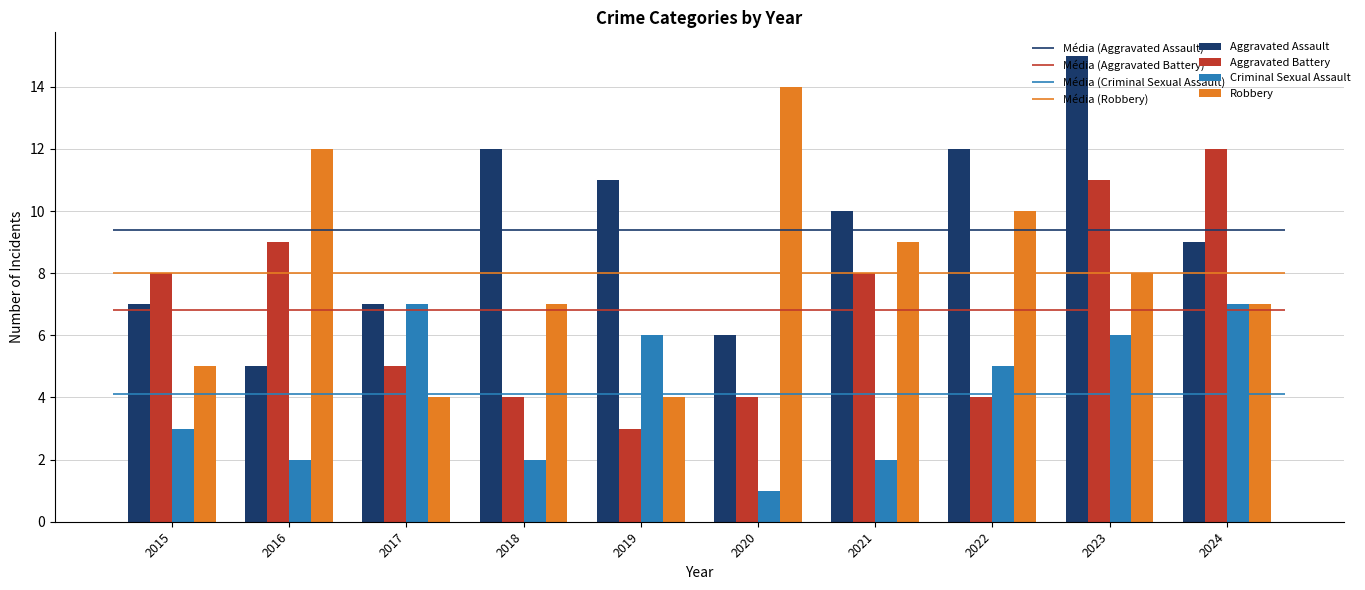

Reading right to left, what are all the values shown in this chart?

Aggravated Assault: 9	15	12	10	6	11	12	7	5	7
Aggravated Battery: 12	11	4	8	4	3	4	5	9	8
Criminal Sexual Assault: 7	6	5	2	1	6	2	7	2	3
Robbery: 7	8	10	9	14	4	7	4	12	5